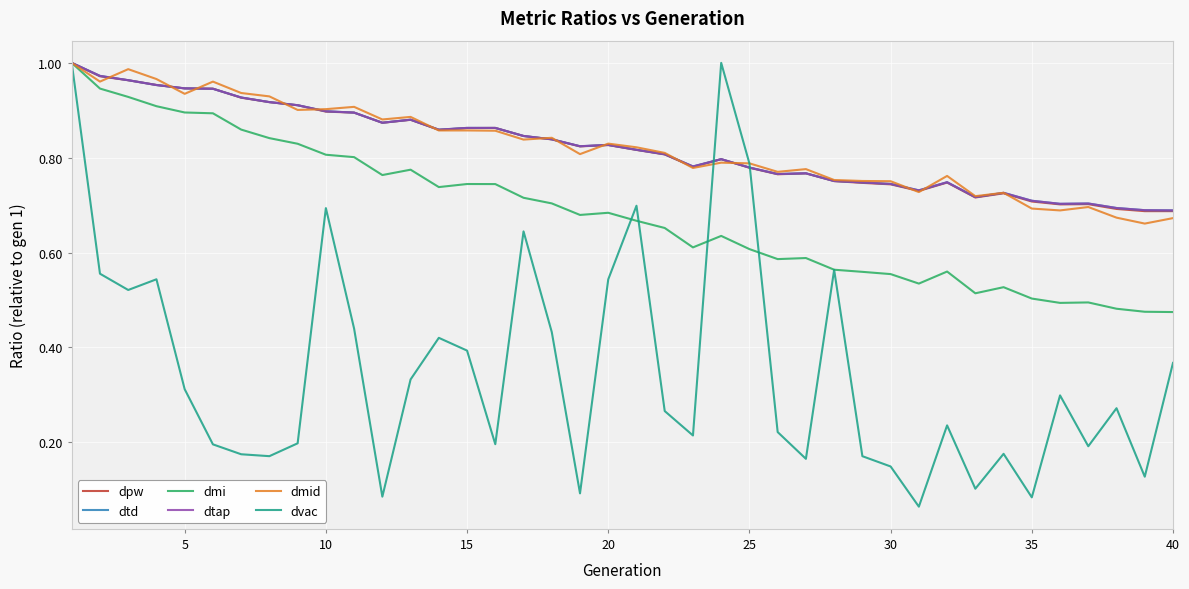

At which label is dmi closest to 0?

40